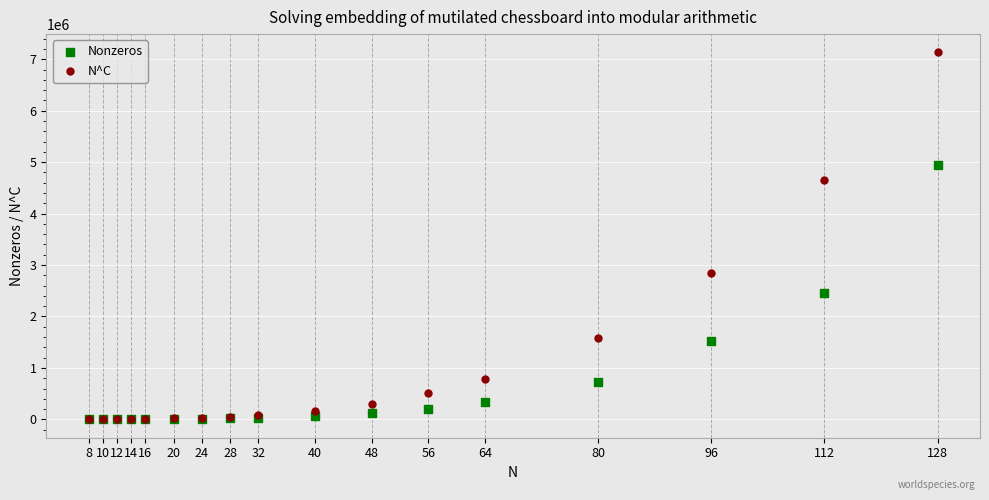

Which series contains the highest Y value?

N^C